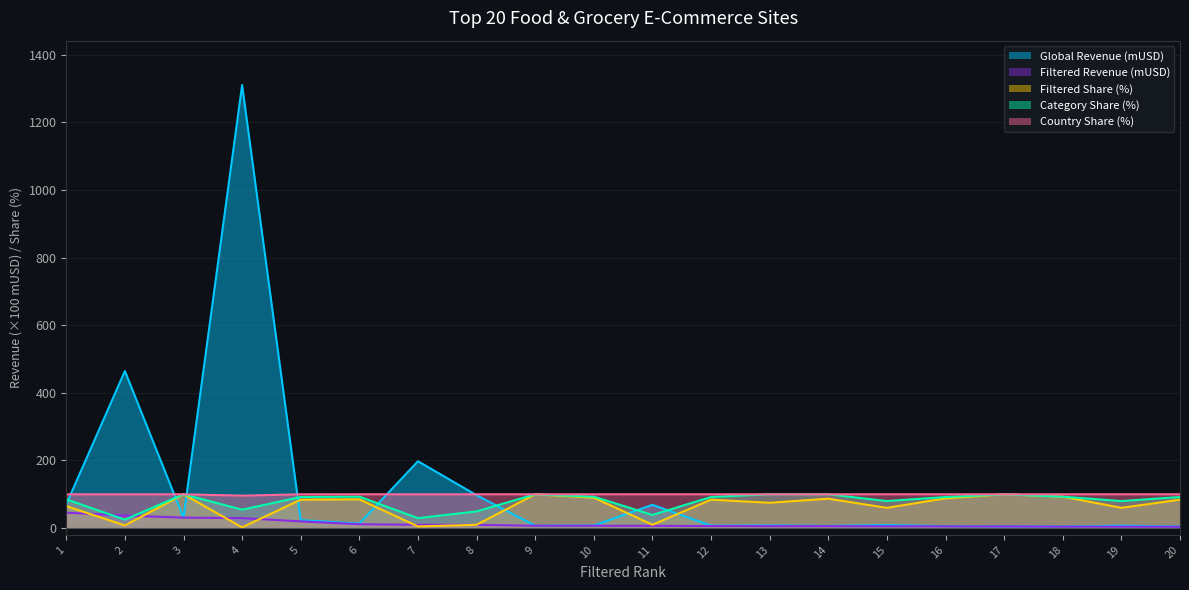

Count the number of categories in the chart.

20